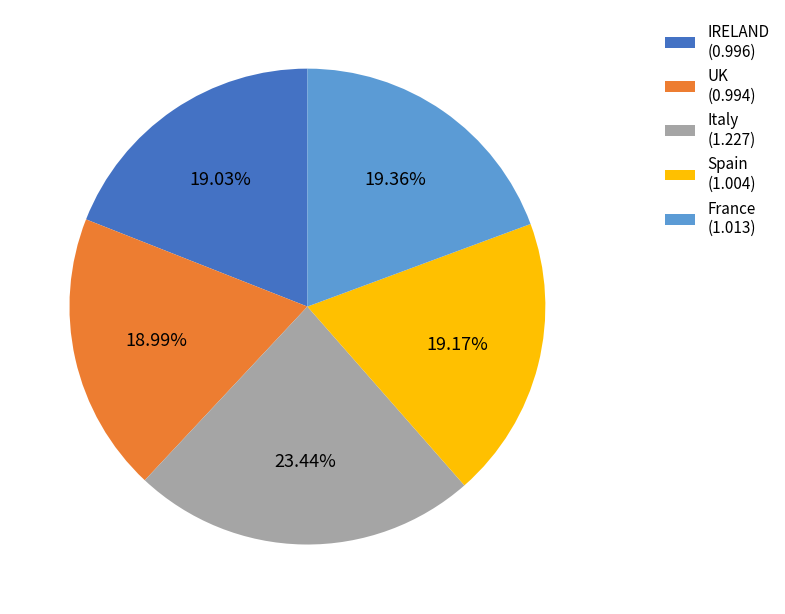

True or false: France accounts for 34% of the total.

False